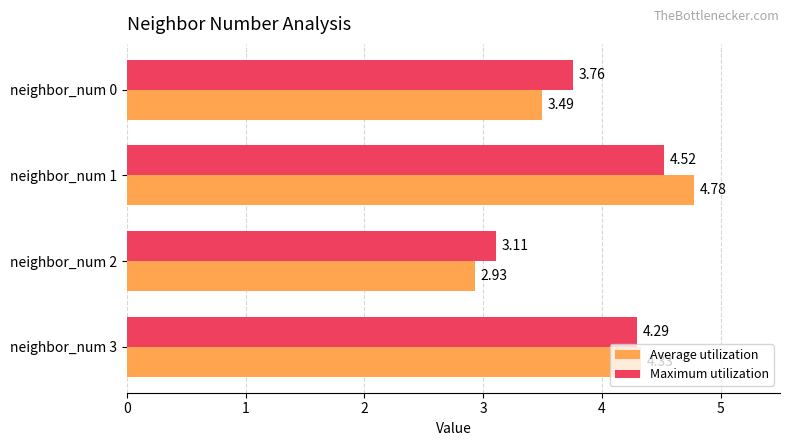

At which label is Maximum utilization closest to 3?

neighbor_num 2